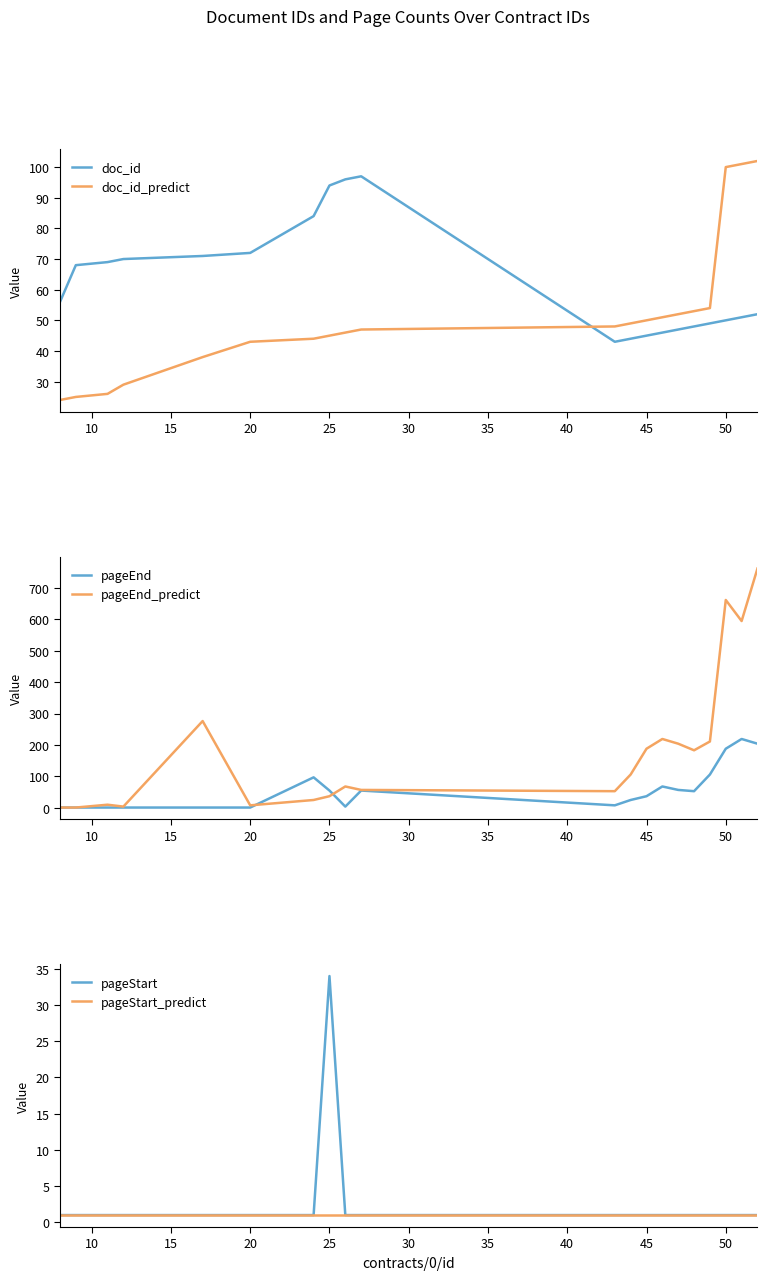

True or false: doc_id and doc_id_predict cross at least once.

True